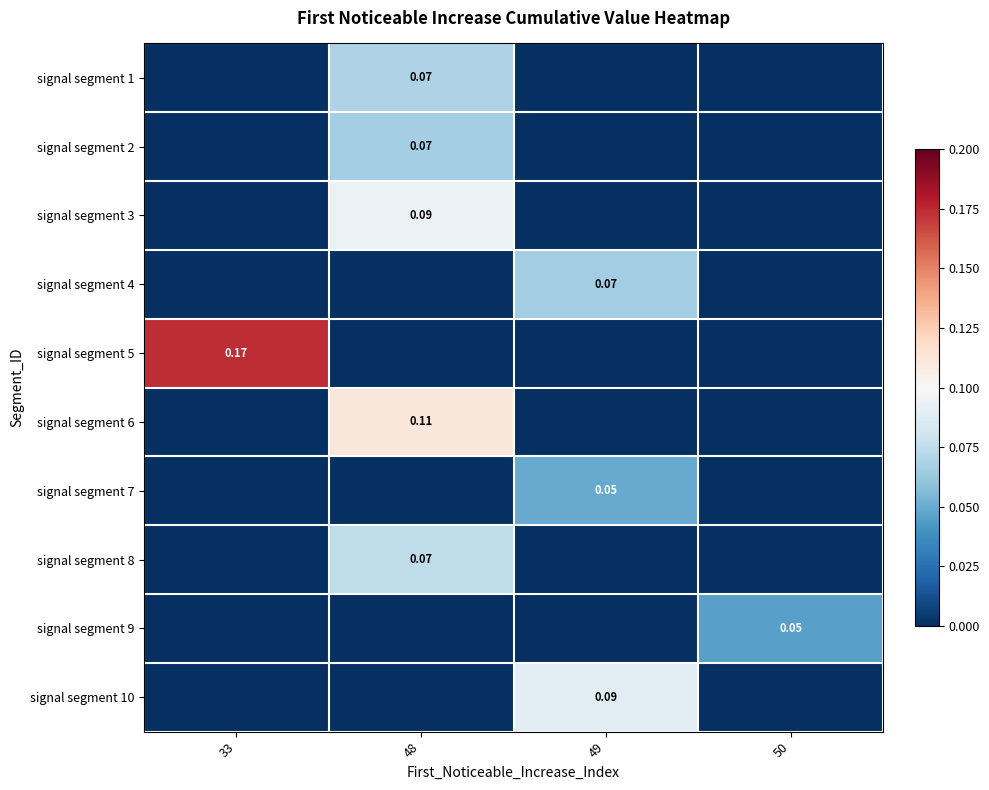

Is the value of signal segment 9 at 50 greater than the value of signal segment 6 at 48?

No